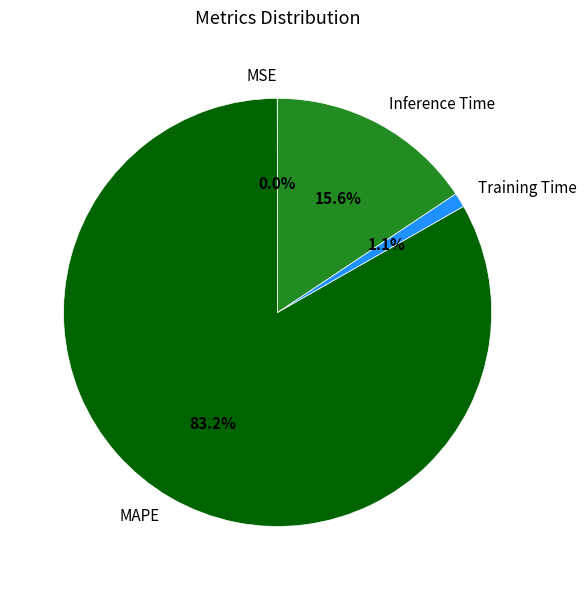

Do Training Time and Inference Time together represent more than half of the pie?

No